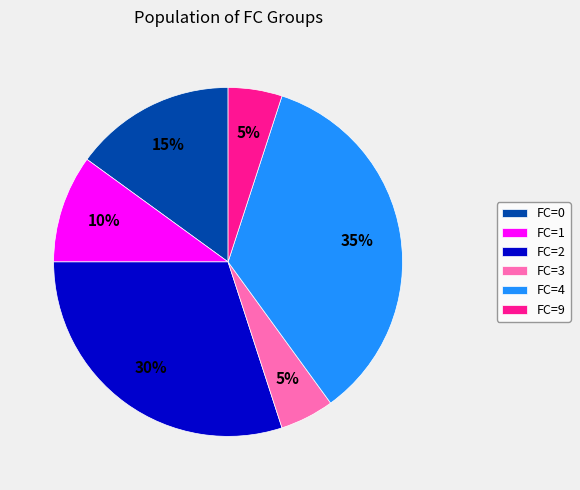

The FC=4 slice represents 41% of the pie. True or false?

False